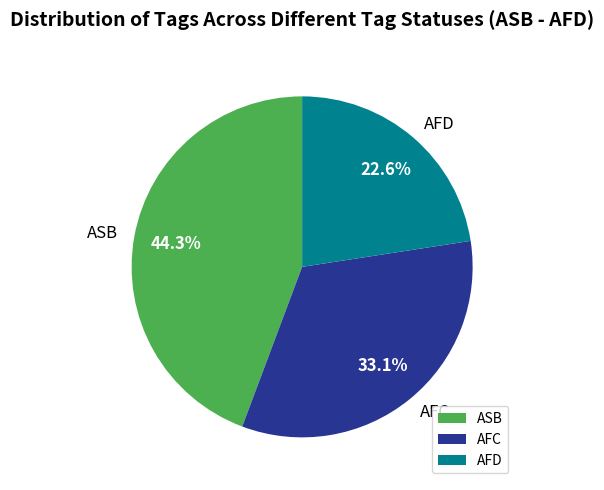

What percentage do AFC and AFD together represent?

55.7%